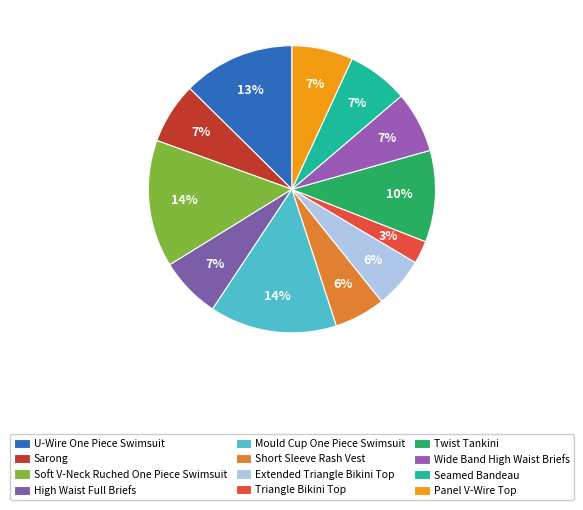

The Mould Cup One Piece Swimsuit slice represents 21% of the pie. True or false?

False